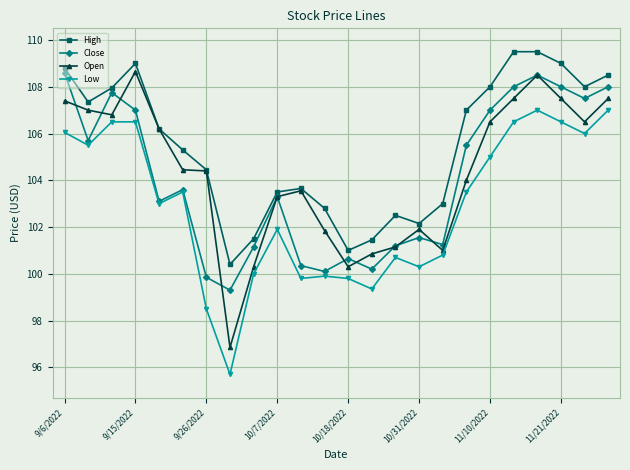

What is the greatest value displayed?

109.5